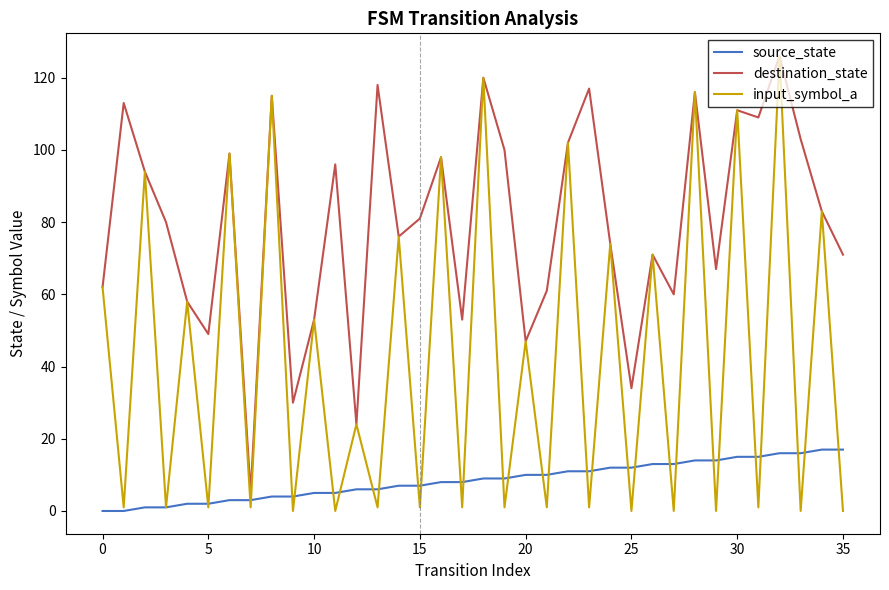

True or false: destination_state and source_state intersect in this chart.

False